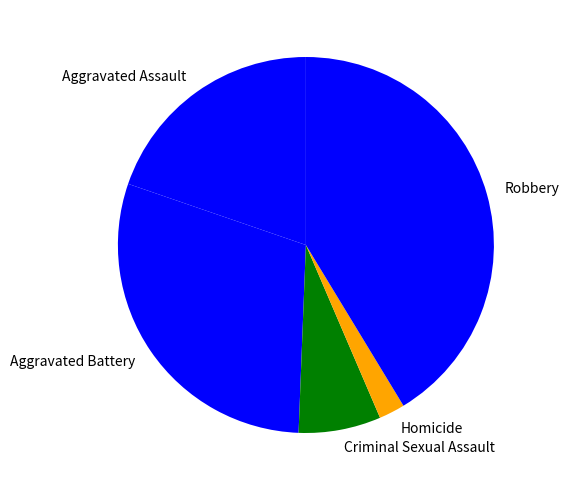

The Robbery slice represents 41% of the pie. True or false?

True